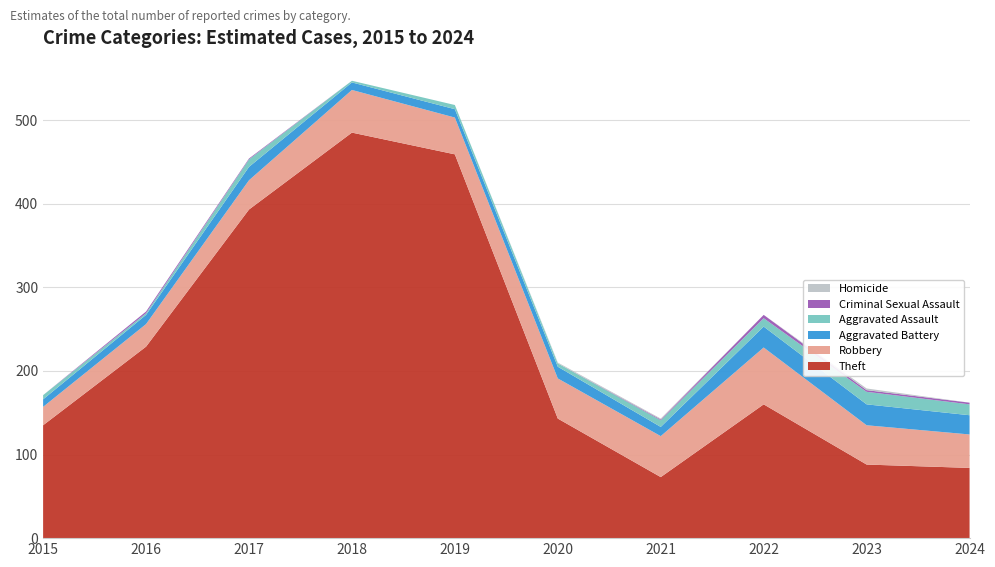

Reading left to right, transcribe all the data shown in this chart.

Theft: 2015=135	2016=229	2017=393	2018=485	2019=459	2020=143	2021=73	2022=160	2023=88	2024=84
Robbery: 2015=22	2016=27	2017=35	2018=51	2019=44	2020=48	2021=49	2022=68	2023=47	2024=40
Aggravated Battery: 2015=9	2016=11	2017=16	2018=9	2019=10	2020=14	2021=11	2022=25	2023=25	2024=23
Aggravated Assault: 2015=5	2016=2	2017=9	2018=2	2019=5	2020=4	2021=8	2022=10	2023=15	2024=13
Criminal Sexual Assault: 2015=0	2016=2	2017=1	2018=0	2019=0	2020=0	2021=1	2022=4	2023=2	2024=2
Homicide: 2015=0	2016=0	2017=0	2018=0	2019=0	2020=1	2021=1	2022=0	2023=2	2024=0